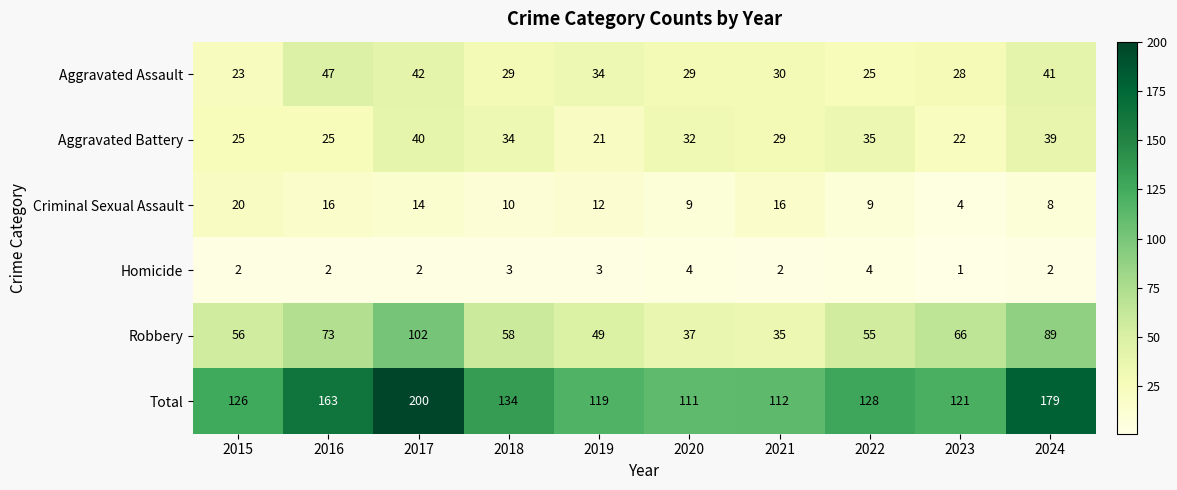

Which series has the largest range (max minus min)?

Total